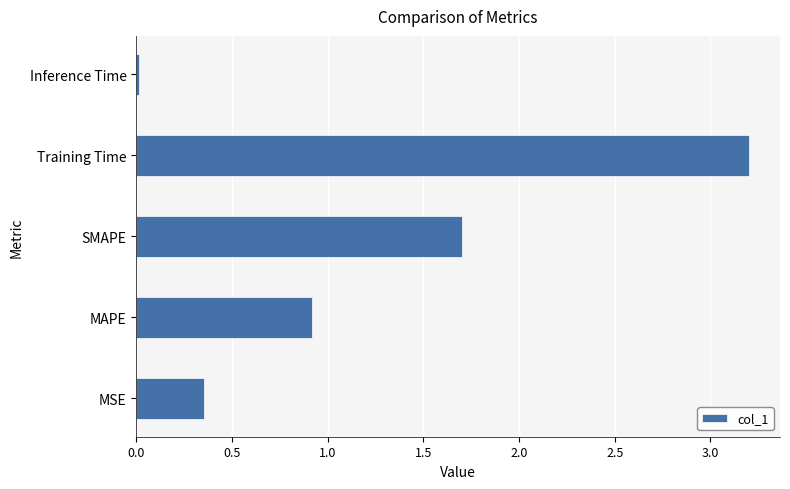

What is the greatest value displayed?

3.2